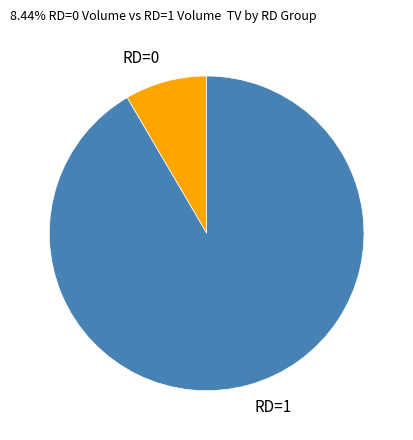

Is it true that RD=1 is 92% of the pie?

True